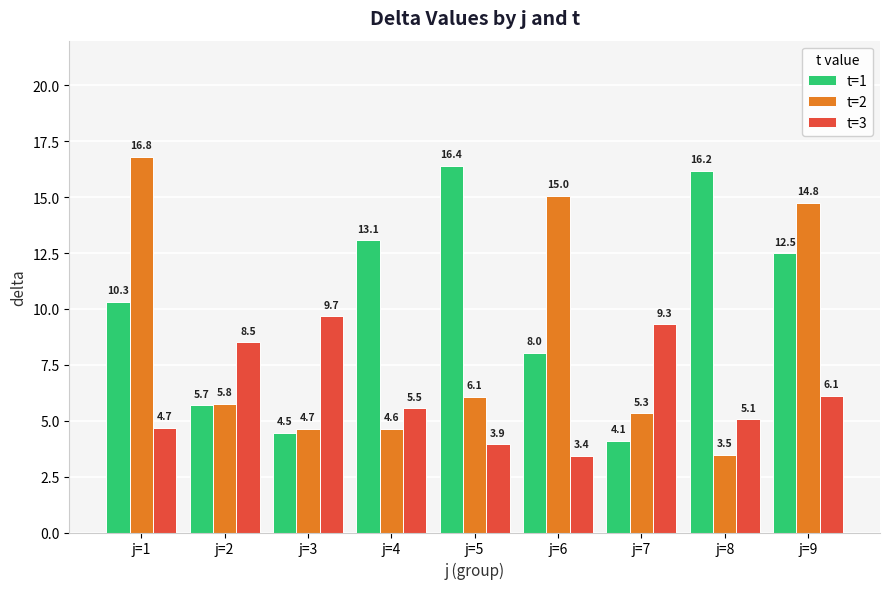

At which label does t=3 reach its minimum?

j=6